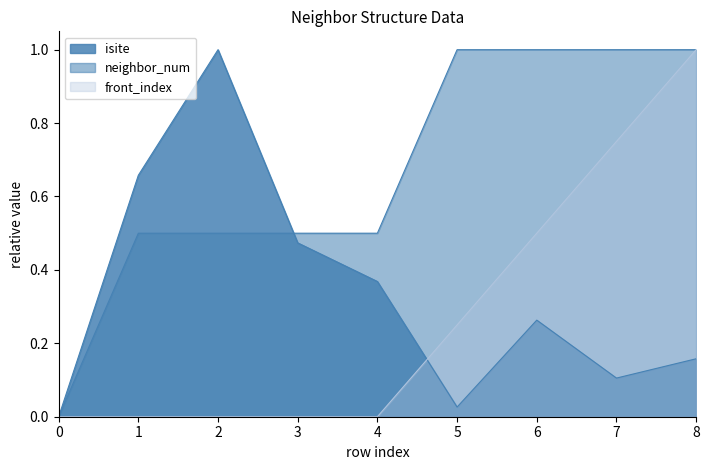

Count the number of data series in this chart.

3